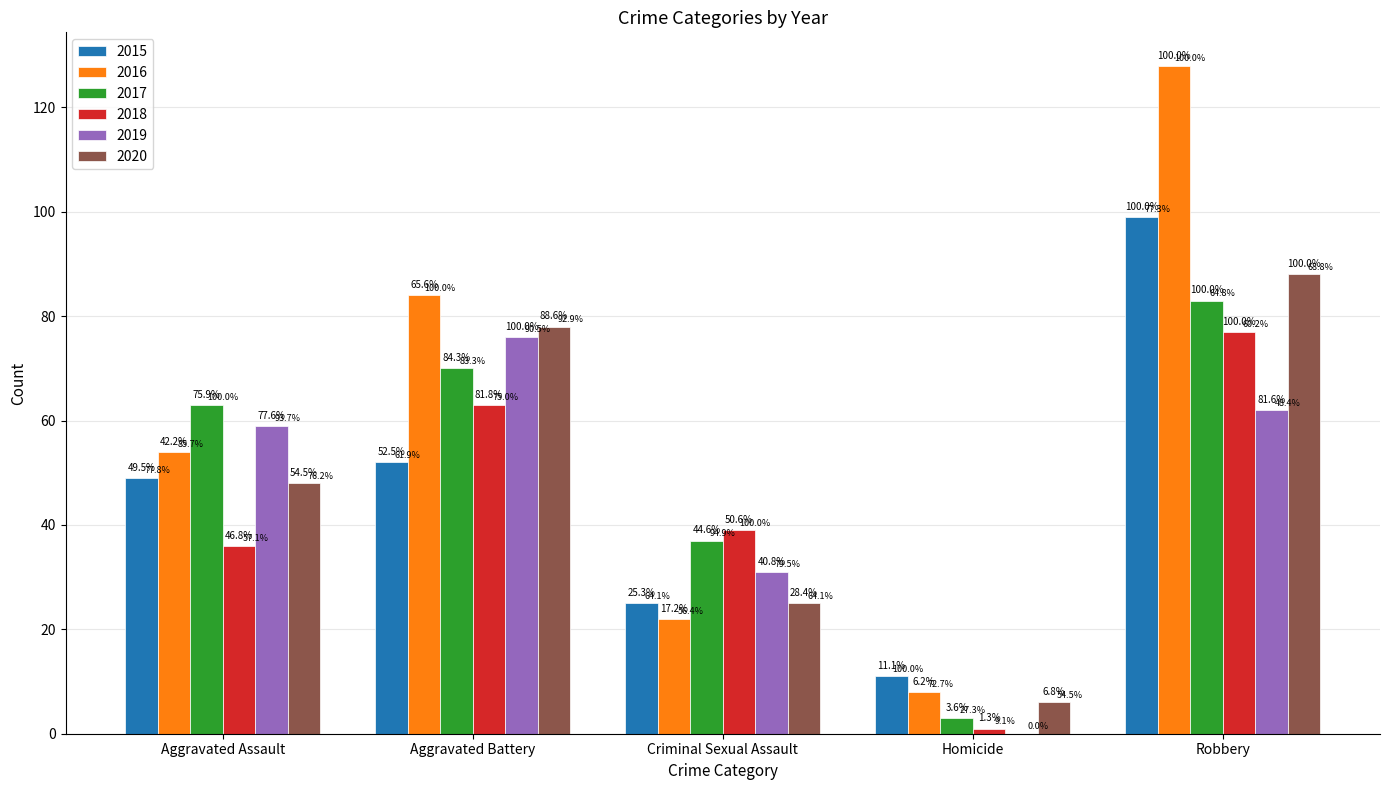

At which label does 2018 first exceed 39?

Aggravated Battery